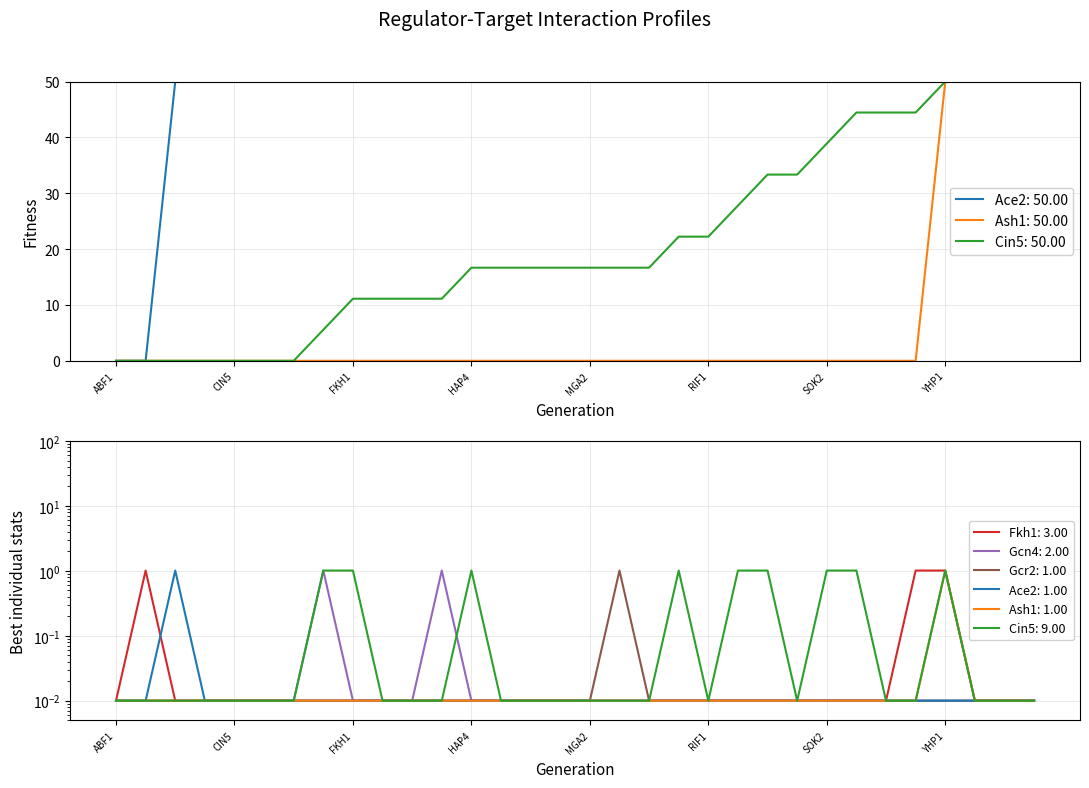

Reading left to right, list all the values displayed in this chart.

Ace2: ABF1=0.0	ACE2=0.0	ASH1=1.0	BAS1=0.0	CIN5=0.0	CSE2=0.0	CST6=0.0	CYC8=0.0	FKH1=0.0	GCN4=0.0	GCR2=0.0	GLN3=0.0	HAP4=0.0	HMO1=0.0	HSF1=0.0	MCM1=0.0	MGA2=0.0	MSN2=0.0	MSN4=0.0	PDR1=0.0	RIF1=0.0	RLM1=0.0	SFP1=0.0	SNF2=0.0	SOK2=0.0	STB5=0.0	SWI4=0.0	SWI5=0.0	YHP1=0.0	YLR278C=0.0	YOX1=0.0	ZAP1=0.0
Ash1: ABF1=0.0	ACE2=0.0	ASH1=0.0	BAS1=0.0	CIN5=0.0	CSE2=0.0	CST6=0.0	CYC8=0.0	FKH1=0.0	GCN4=0.0	GCR2=0.0	GLN3=0.0	HAP4=0.0	HMO1=0.0	HSF1=0.0	MCM1=0.0	MGA2=0.0	MSN2=0.0	MSN4=0.0	PDR1=0.0	RIF1=0.0	RLM1=0.0	SFP1=0.0	SNF2=0.0	SOK2=0.0	STB5=0.0	SWI4=0.0	SWI5=0.0	YHP1=1.0	YLR278C=0.0	YOX1=0.0	ZAP1=0.0
Cin5: ABF1=0.0	ACE2=0.0	ASH1=0.0	BAS1=0.0	CIN5=0.0	CSE2=0.0	CST6=0.0	CYC8=1.0	FKH1=1.0	GCN4=0.0	GCR2=0.0	GLN3=0.0	HAP4=1.0	HMO1=0.0	HSF1=0.0	MCM1=0.0	MGA2=0.0	MSN2=0.0	MSN4=0.0	PDR1=1.0	RIF1=0.0	RLM1=1.0	SFP1=1.0	SNF2=0.0	SOK2=1.0	STB5=1.0	SWI4=0.0	SWI5=0.0	YHP1=1.0	YLR278C=0.0	YOX1=0.0	ZAP1=0.0
Fkh1: ABF1=0.0	ACE2=1.0	ASH1=0.0	BAS1=0.0	CIN5=0.0	CSE2=0.0	CST6=0.0	CYC8=0.0	FKH1=0.0	GCN4=0.0	GCR2=0.0	GLN3=0.0	HAP4=0.0	HMO1=0.0	HSF1=0.0	MCM1=0.0	MGA2=0.0	MSN2=0.0	MSN4=0.0	PDR1=0.0	RIF1=0.0	RLM1=0.0	SFP1=0.0	SNF2=0.0	SOK2=0.0	STB5=0.0	SWI4=0.0	SWI5=1.0	YHP1=1.0	YLR278C=0.0	YOX1=0.0	ZAP1=0.0
Gcn4: ABF1=0.0	ACE2=0.0	ASH1=0.0	BAS1=0.0	CIN5=0.0	CSE2=0.0	CST6=0.0	CYC8=1.0	FKH1=0.0	GCN4=0.0	GCR2=0.0	GLN3=1.0	HAP4=0.0	HMO1=0.0	HSF1=0.0	MCM1=0.0	MGA2=0.0	MSN2=0.0	MSN4=0.0	PDR1=0.0	RIF1=0.0	RLM1=0.0	SFP1=0.0	SNF2=0.0	SOK2=0.0	STB5=0.0	SWI4=0.0	SWI5=0.0	YHP1=0.0	YLR278C=0.0	YOX1=0.0	ZAP1=0.0
Gcr2: ABF1=0.0	ACE2=0.0	ASH1=0.0	BAS1=0.0	CIN5=0.0	CSE2=0.0	CST6=0.0	CYC8=0.0	FKH1=0.0	GCN4=0.0	GCR2=0.0	GLN3=0.0	HAP4=0.0	HMO1=0.0	HSF1=0.0	MCM1=0.0	MGA2=0.0	MSN2=1.0	MSN4=0.0	PDR1=0.0	RIF1=0.0	RLM1=0.0	SFP1=0.0	SNF2=0.0	SOK2=0.0	STB5=0.0	SWI4=0.0	SWI5=0.0	YHP1=0.0	YLR278C=0.0	YOX1=0.0	ZAP1=0.0